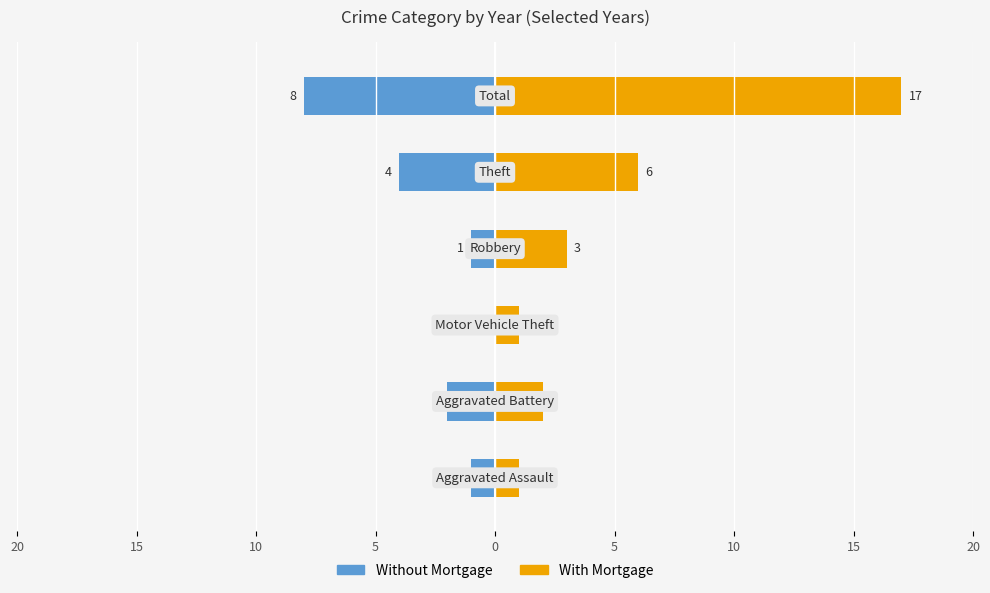

Between 5 and 0, which is larger?

5